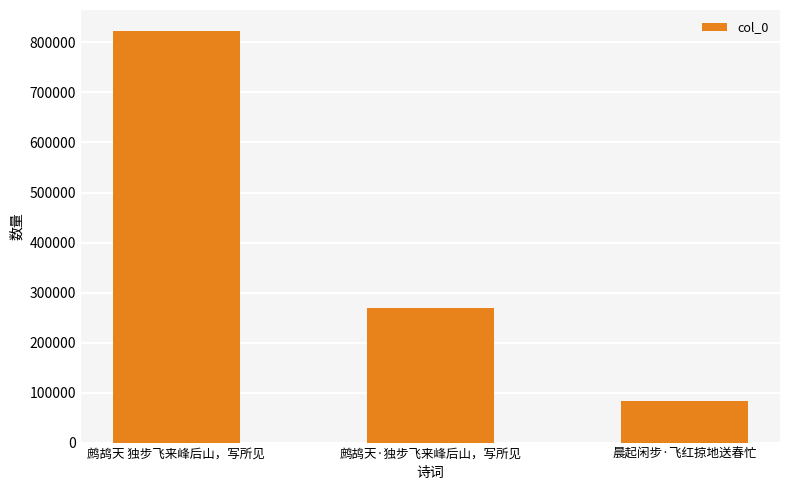

Reading left to right, what are all the values shown in this chart?

823734	270072	84119